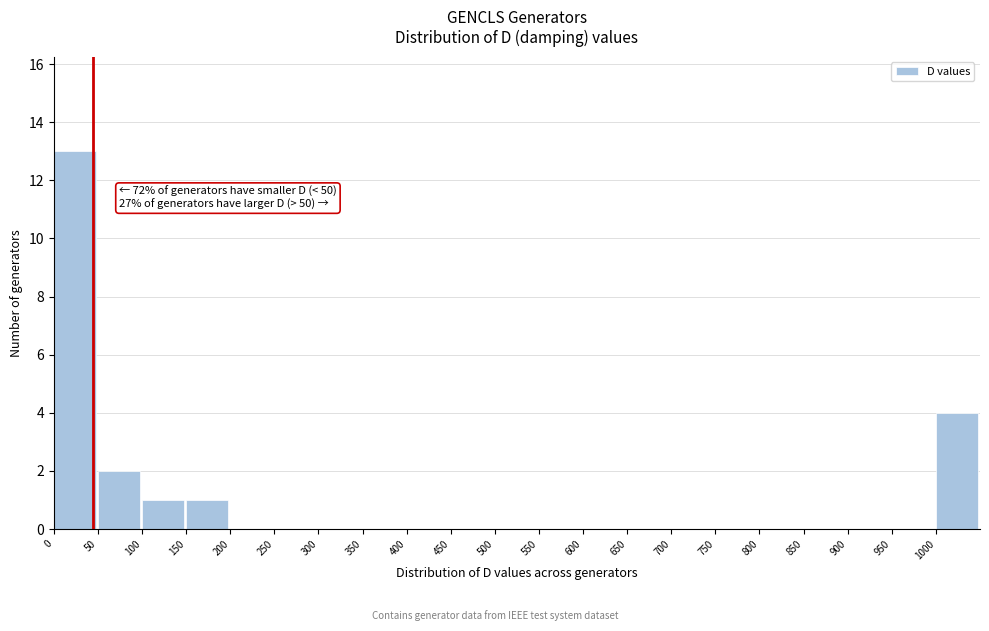

Which range on the x-axis has the tallest bar?

0 to 50